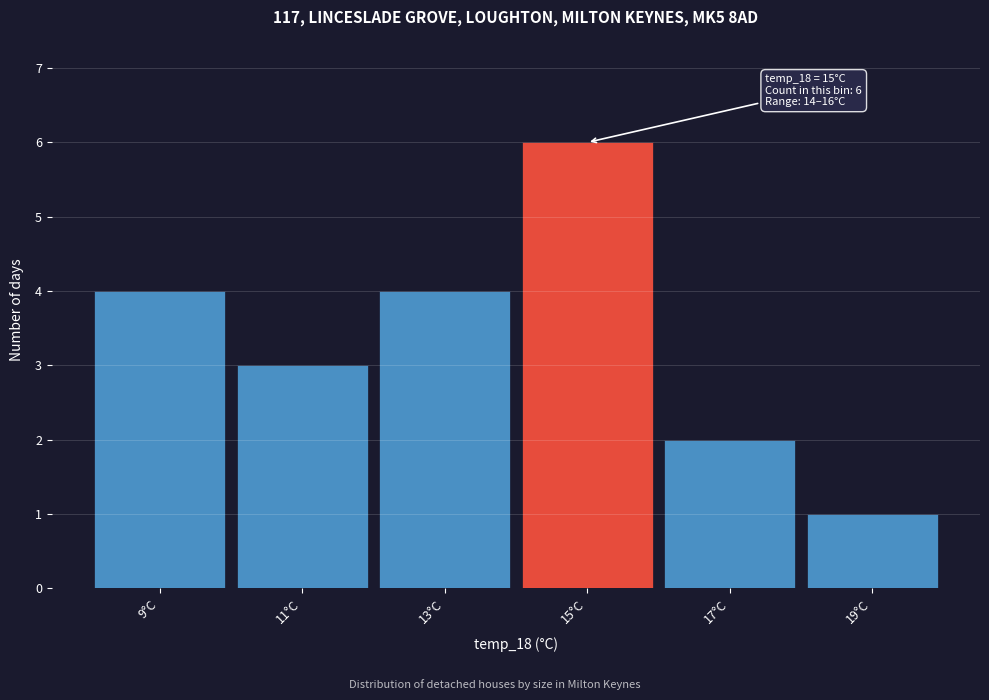

Reading left to right, list all the values displayed in this chart.

4	3	4	6	2	1